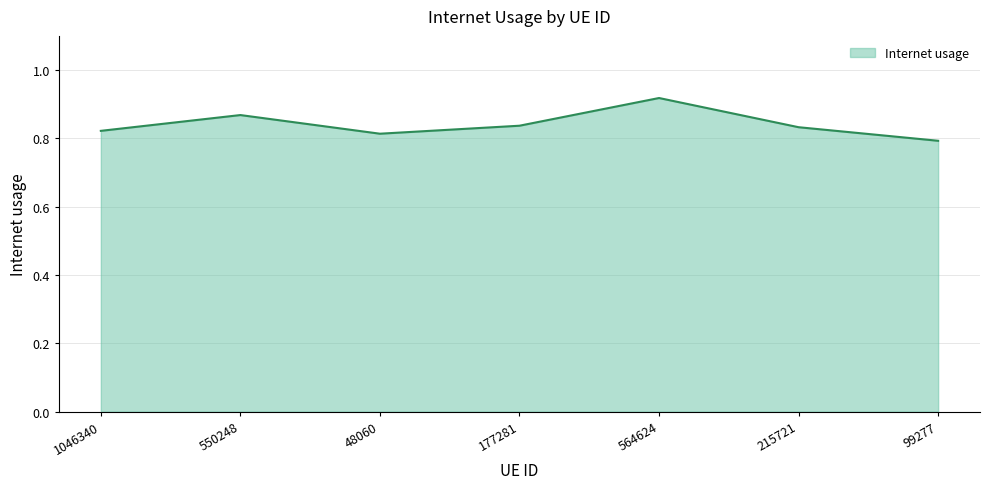

How many series are shown in this chart?

1